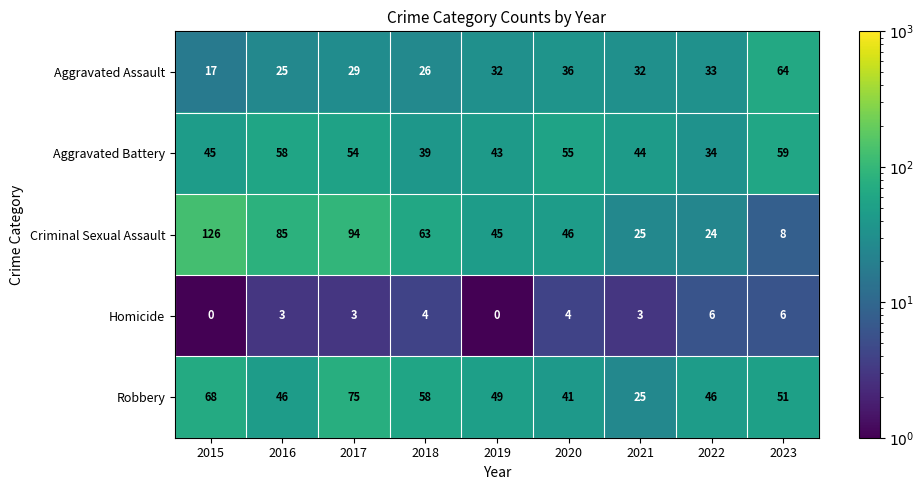

Which series has the largest range (max minus min)?

Criminal Sexual Assault